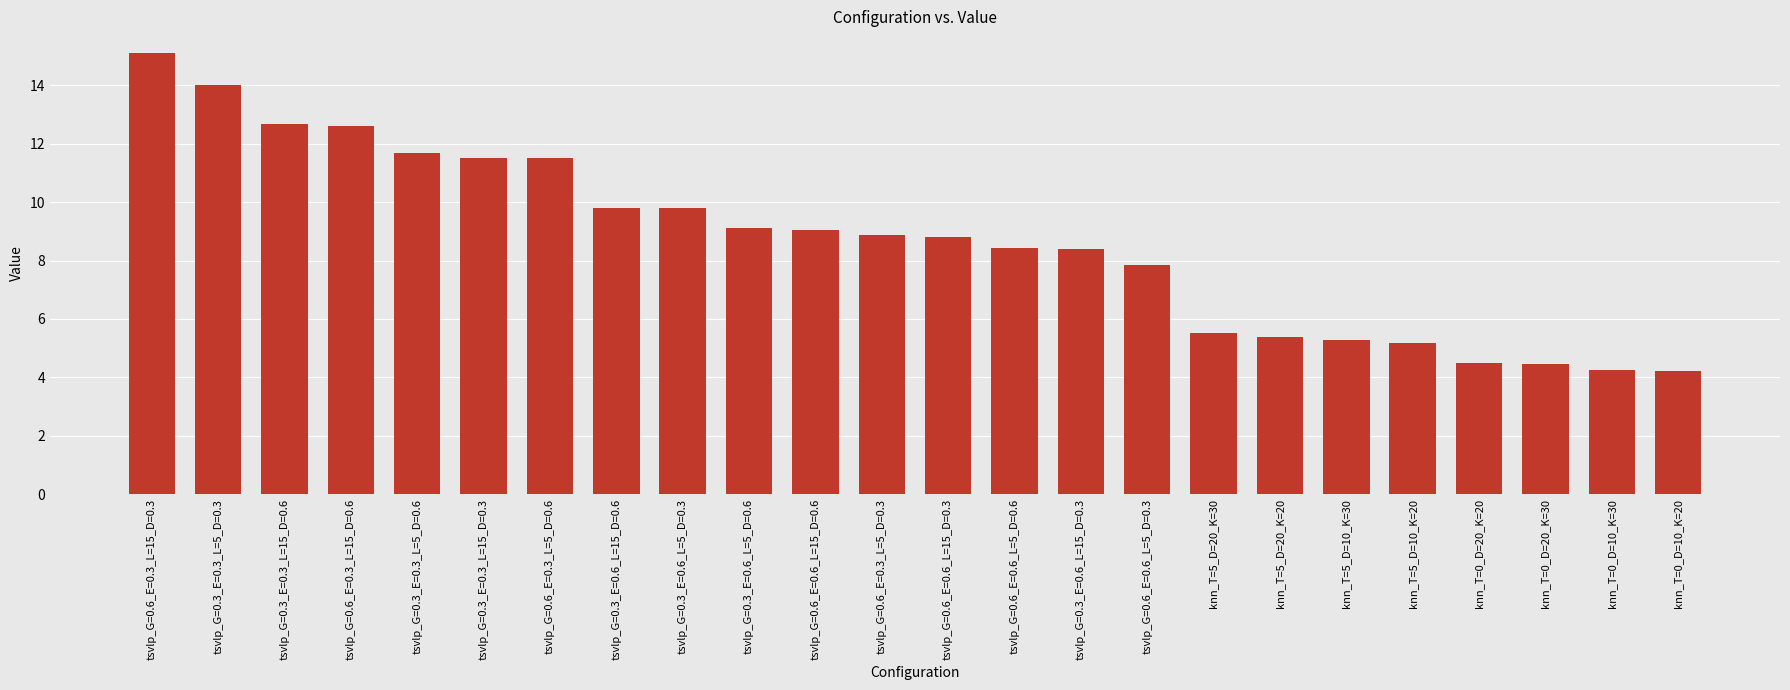

What is the label of the 13th bar from the right?

tsvlp_G=0.6_E=0.3_L=5_D=0.3